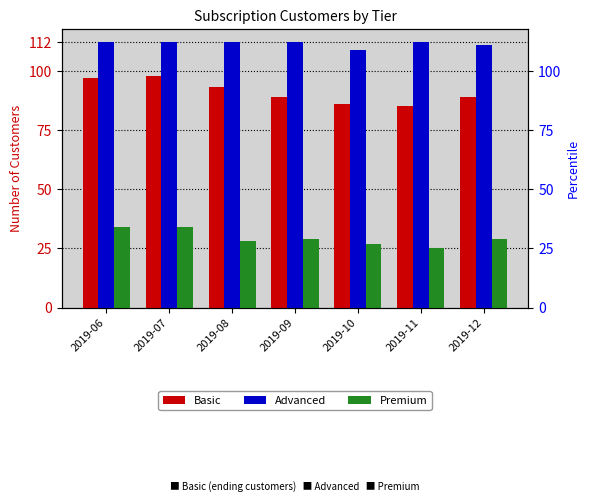

List the series in order of their peak value, highest first.

Advanced, Basic, Premium